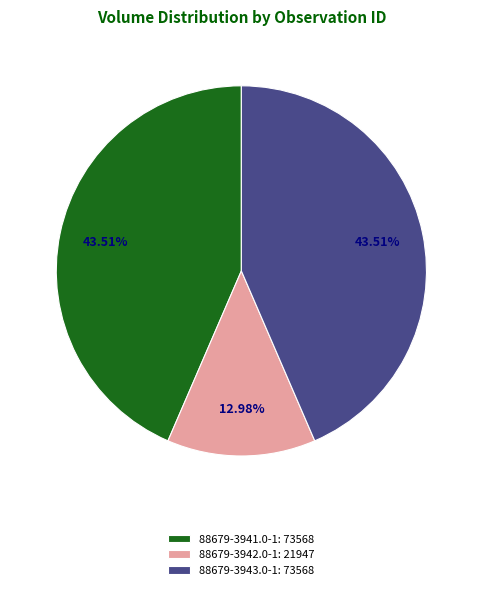

What percentage is NOT represented by 88679-3943.0-1?

56.5%